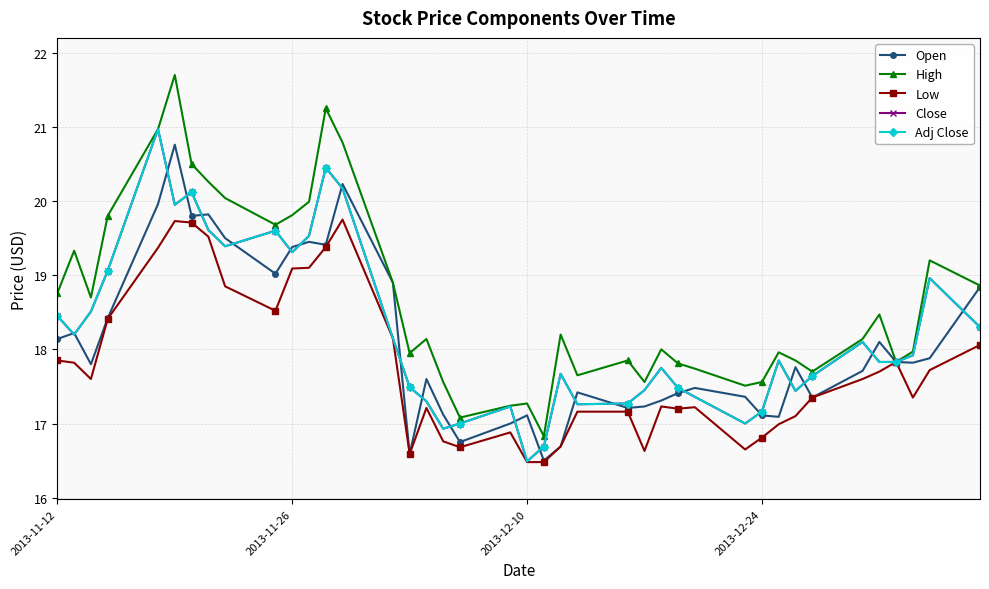

True or false: Adj Close and High cross at least once.

False